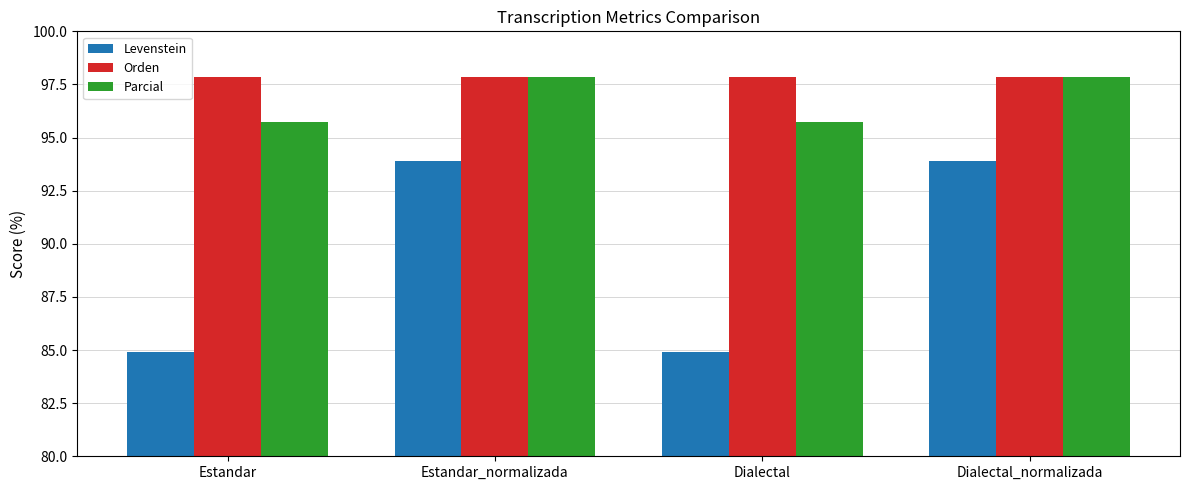

What is the spread (max minus min) of values at Estandar_normalizada?

4.0